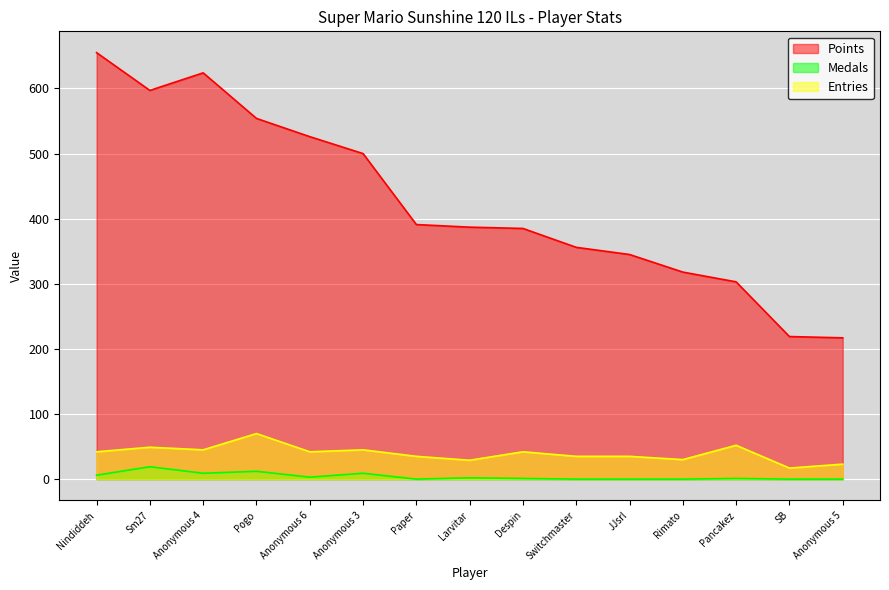

What is the label of the 13th point from the left?

Pancakez